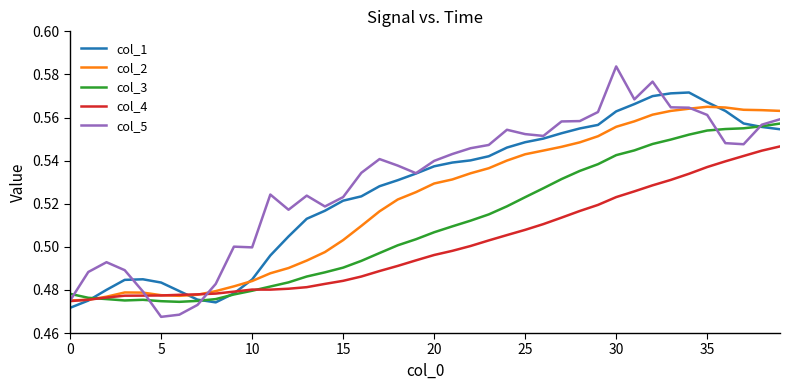

Which series has the widest spread of values?

col_5